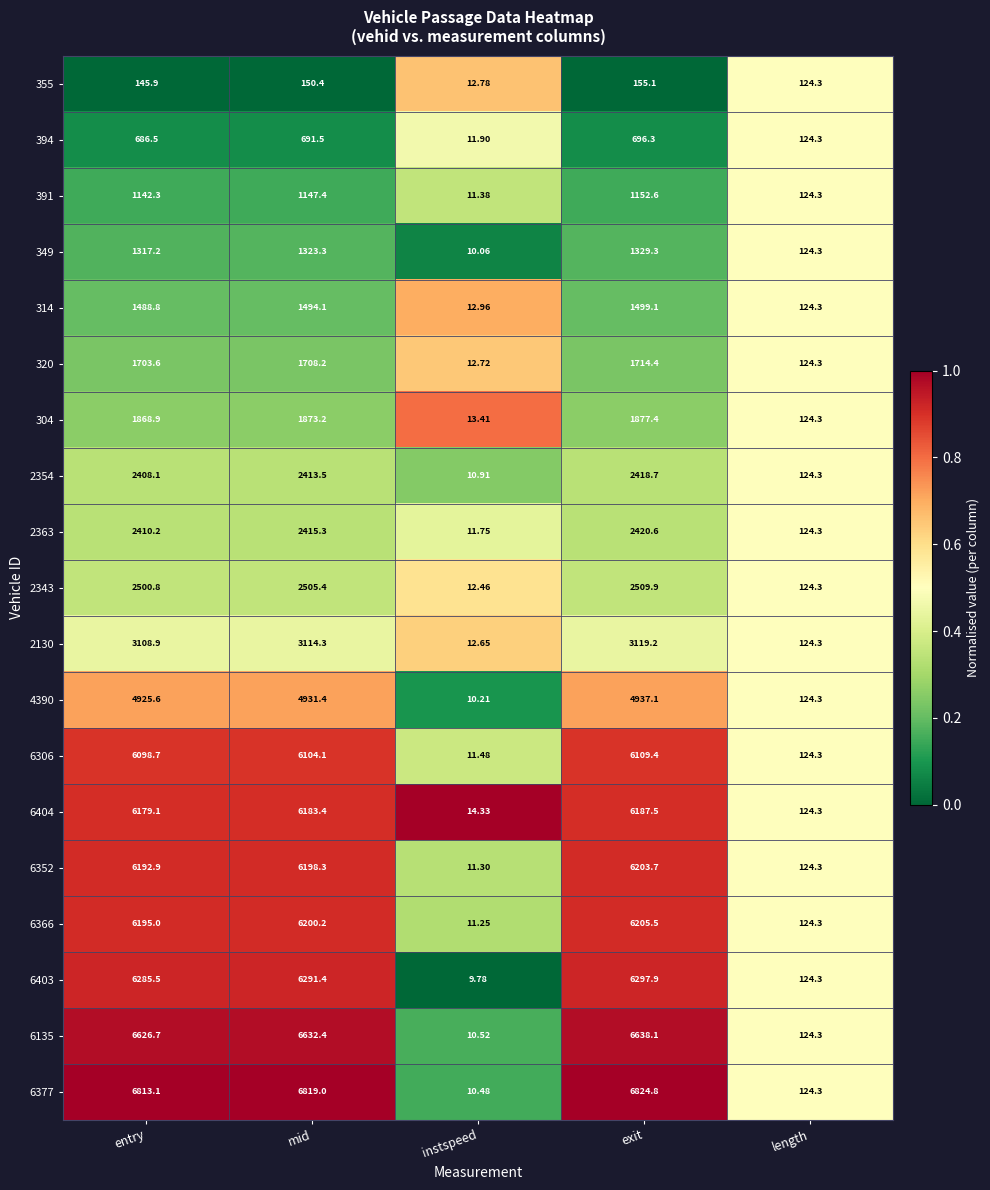

Is the value of 6404 at exit greater than the value of 2354 at mid?

Yes